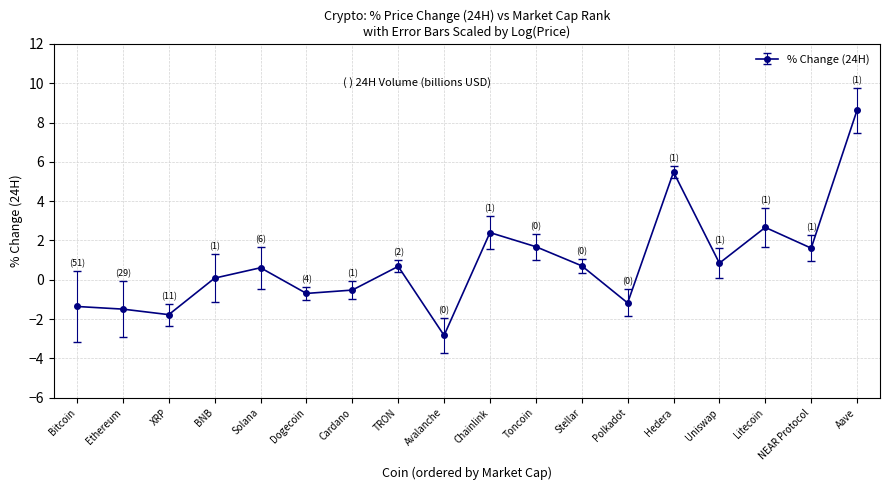

Which label corresponds to the largest value in the chart?

Aave